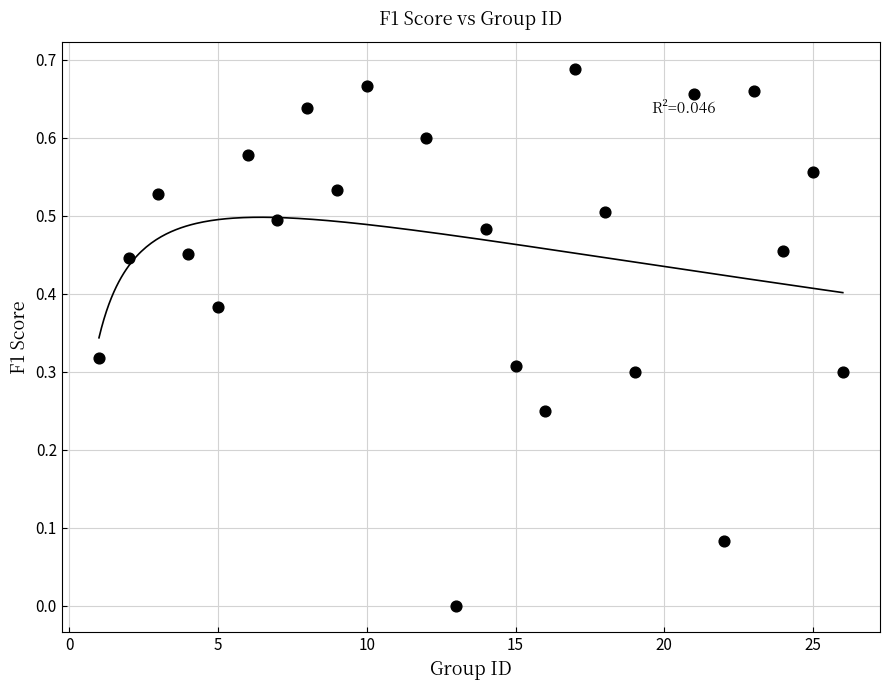

What is the range of X values (max minus min)?

25.0